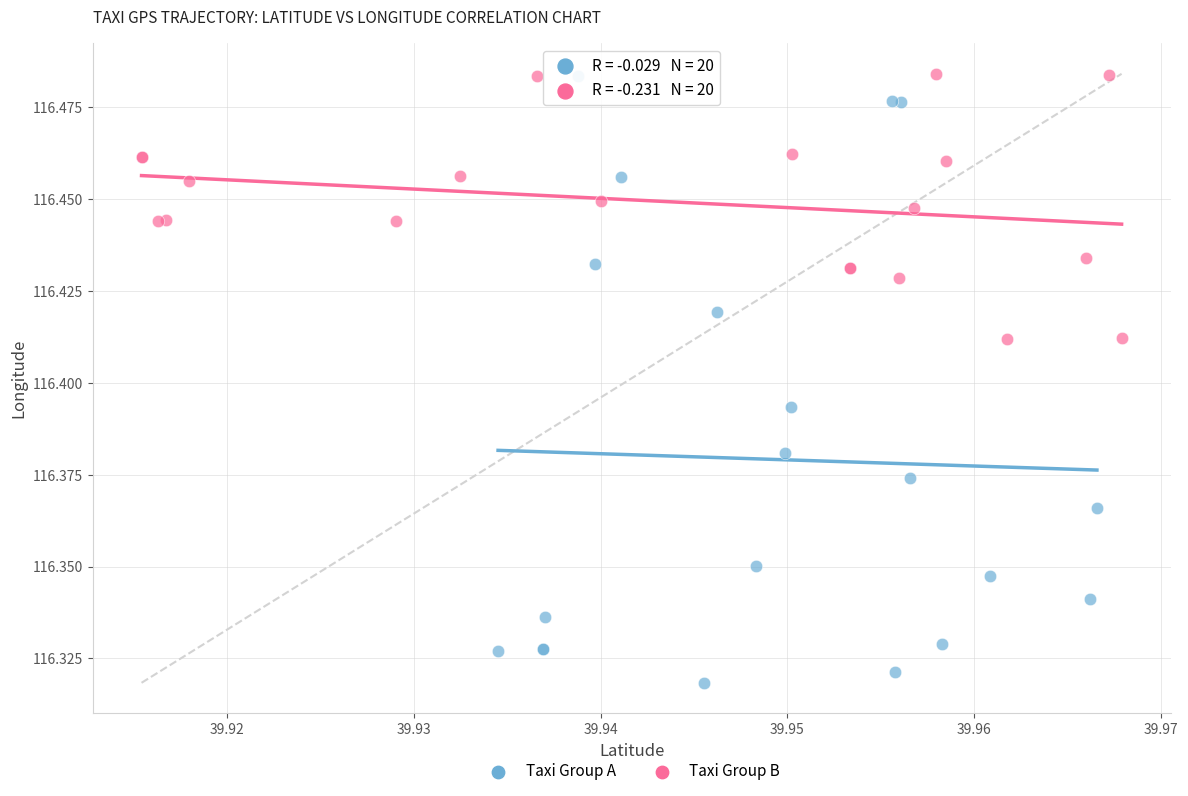

Which series has the widest spread of Y values?

Taxi Group A